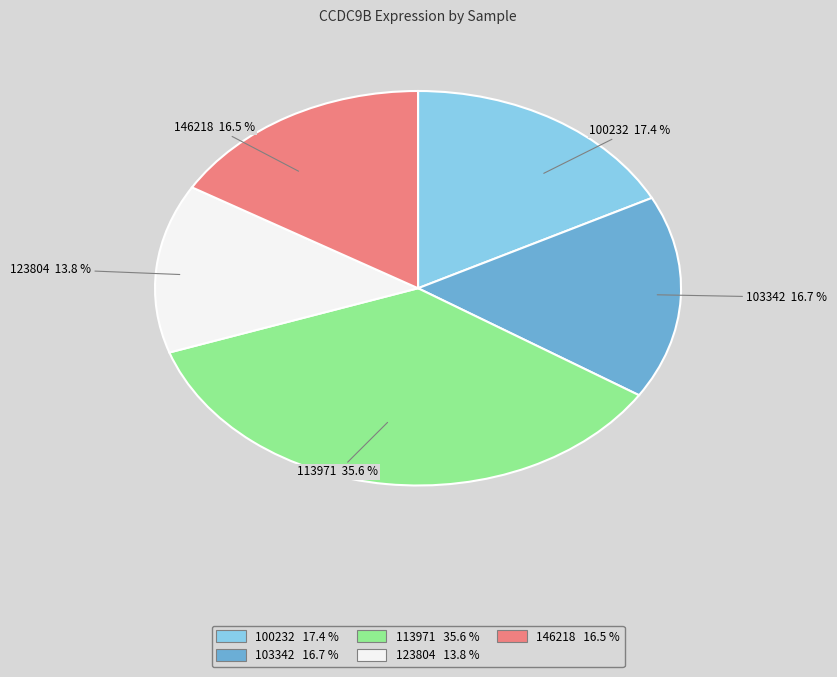

Is there a majority slice in this chart?

No